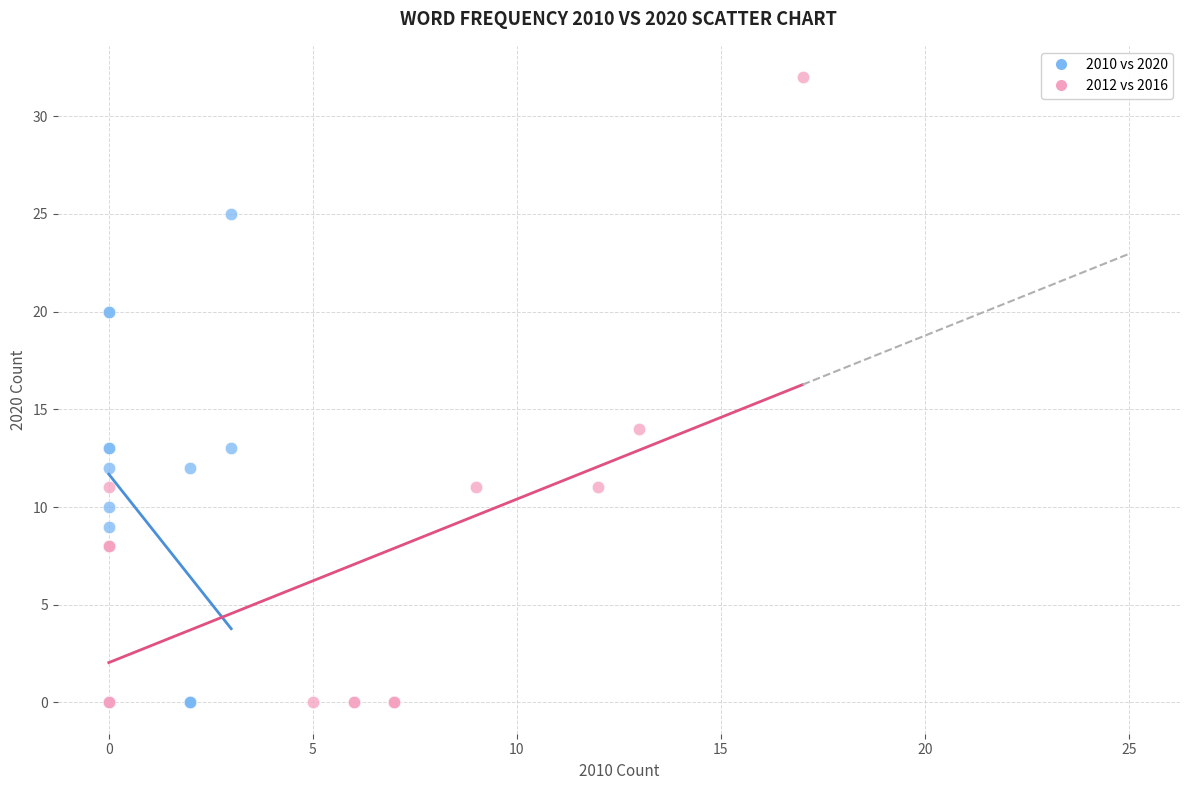

Which series has the largest Y range (max minus min)?

2012 vs 2016